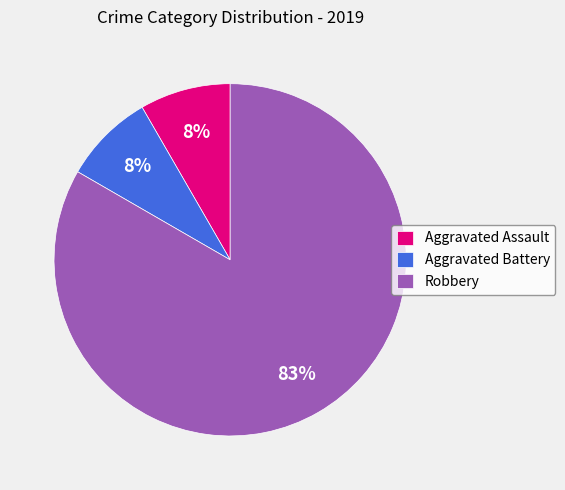

To the nearest percent, what is the combined percentage of Robbery and Aggravated Battery?

92%